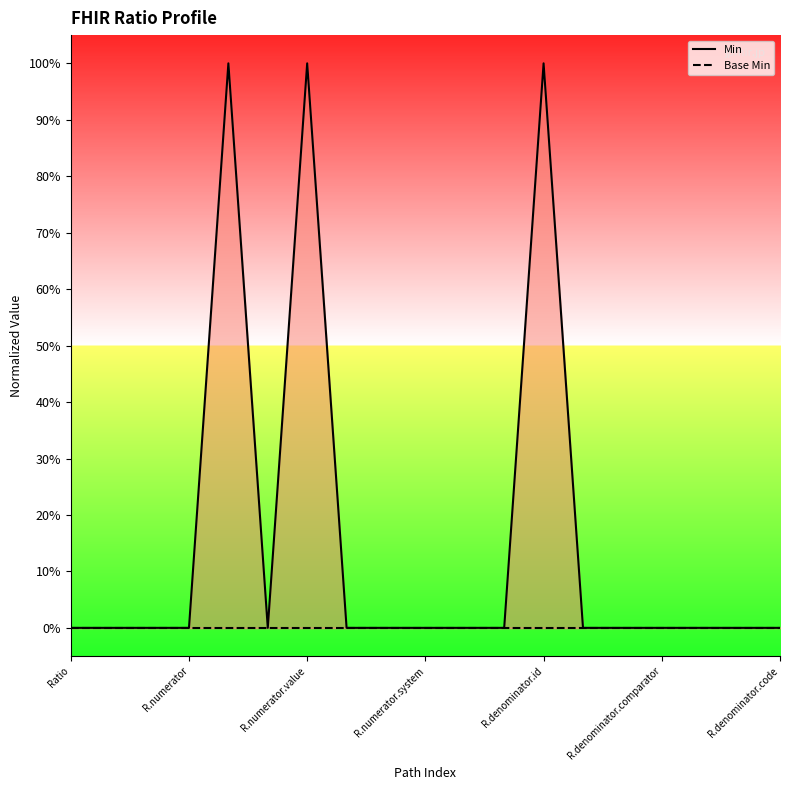

True or false: Base Min and Min intersect in this chart.

False